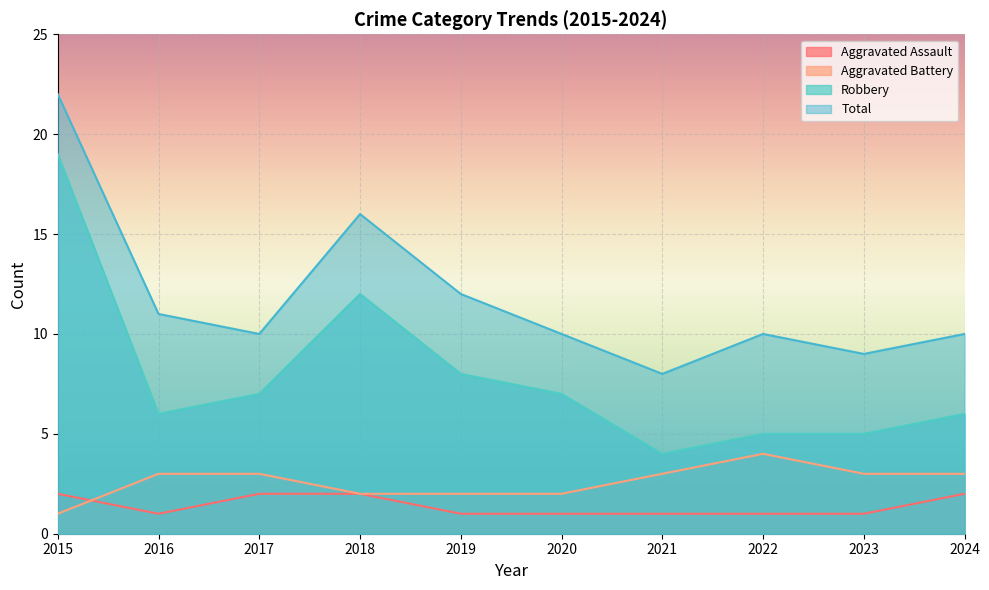

At 2017, list the series in order from smallest to largest.

Aggravated Assault, Aggravated Battery, Robbery, Total